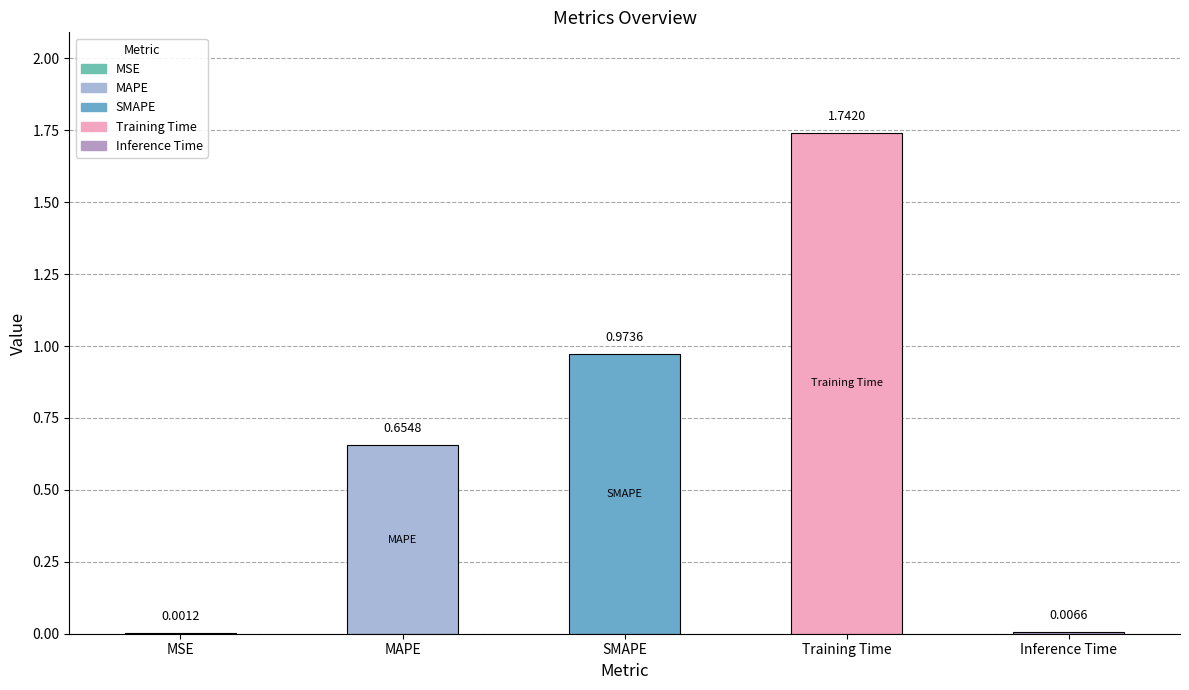

At which label is the value closest to 0?

MSE